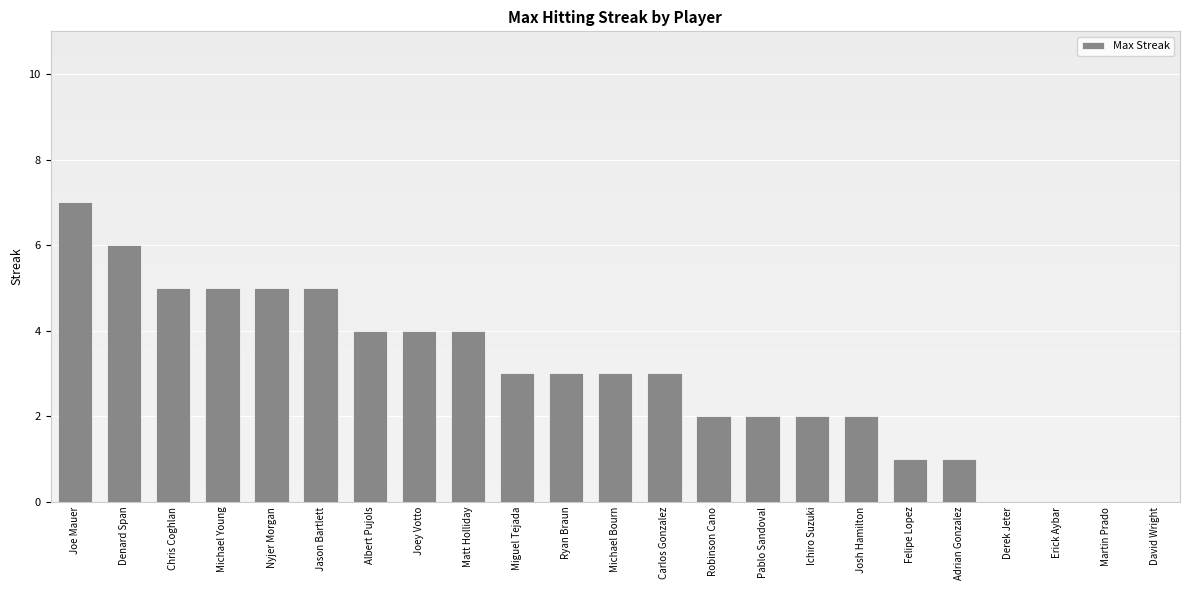

What is the maximum value shown in the chart?

7